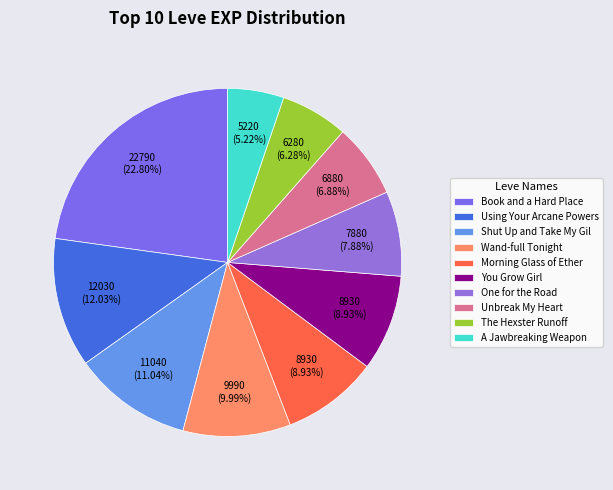

How many slices are in this pie chart?

10